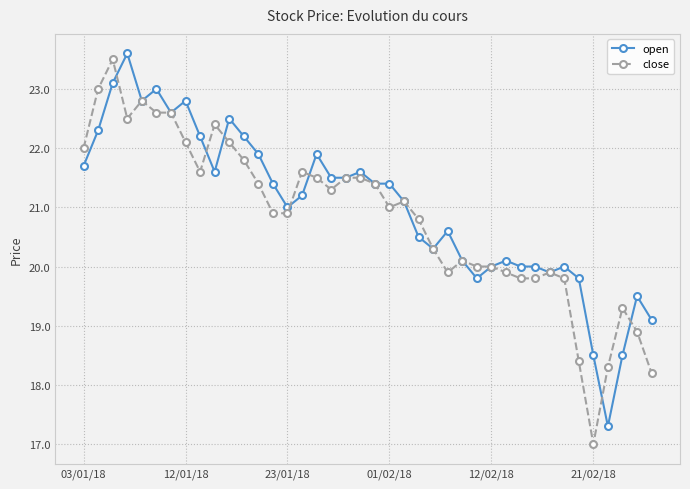

True or false: open has more than 0 points higher than both neighbors.

True